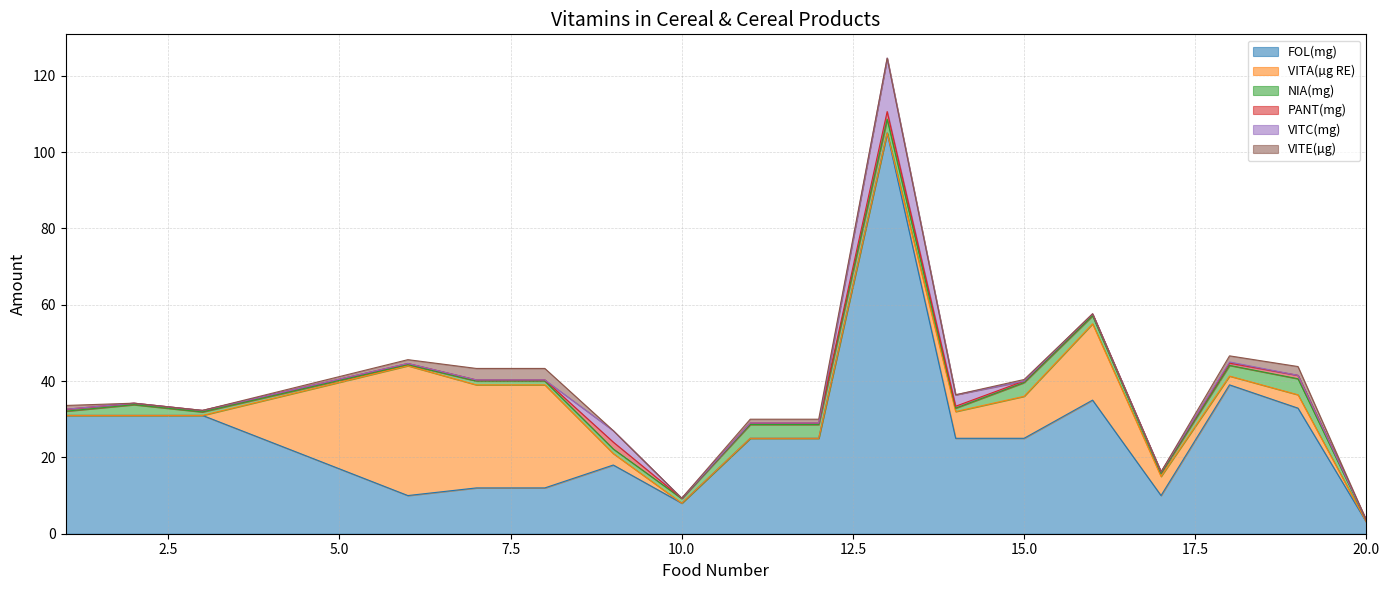

Rank the series by their maximum value, from lowest to highest.

PANT(mg), VITE(µg), NIA(mg), VITC(mg), VITA(µg RE), FOL(mg)